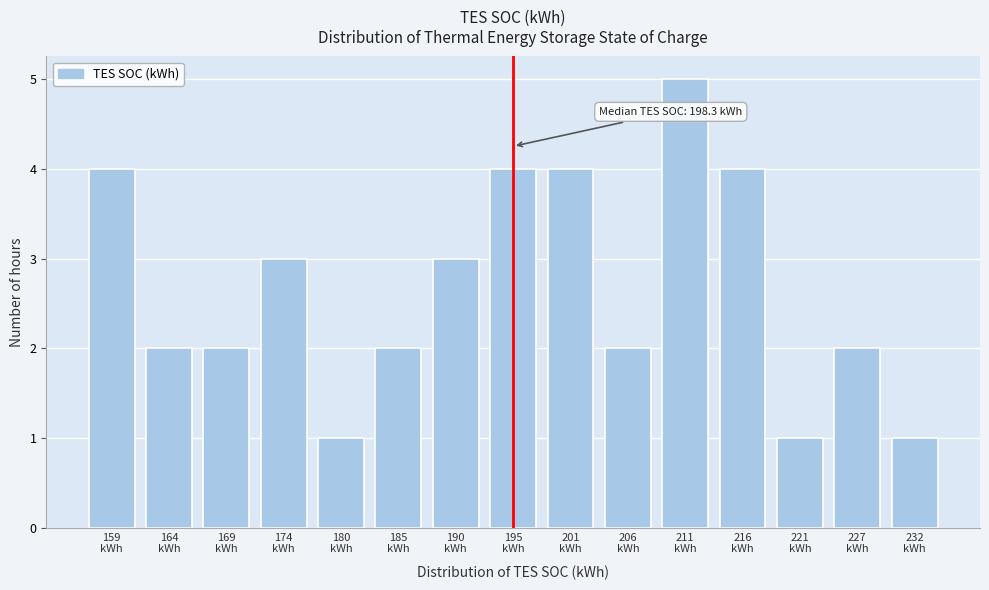

Reading left to right, extract all data points from this chart.

4	2	2	3	1	2	3	4	4	2	5	4	1	2	1